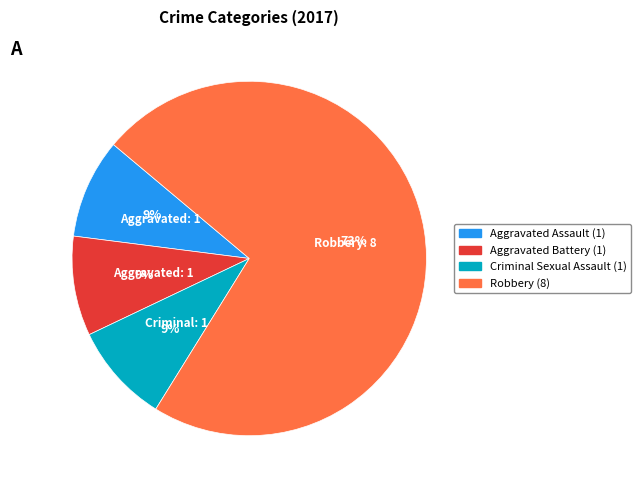

To the nearest percent, what is the difference between the largest and smallest slice percentages?

64%